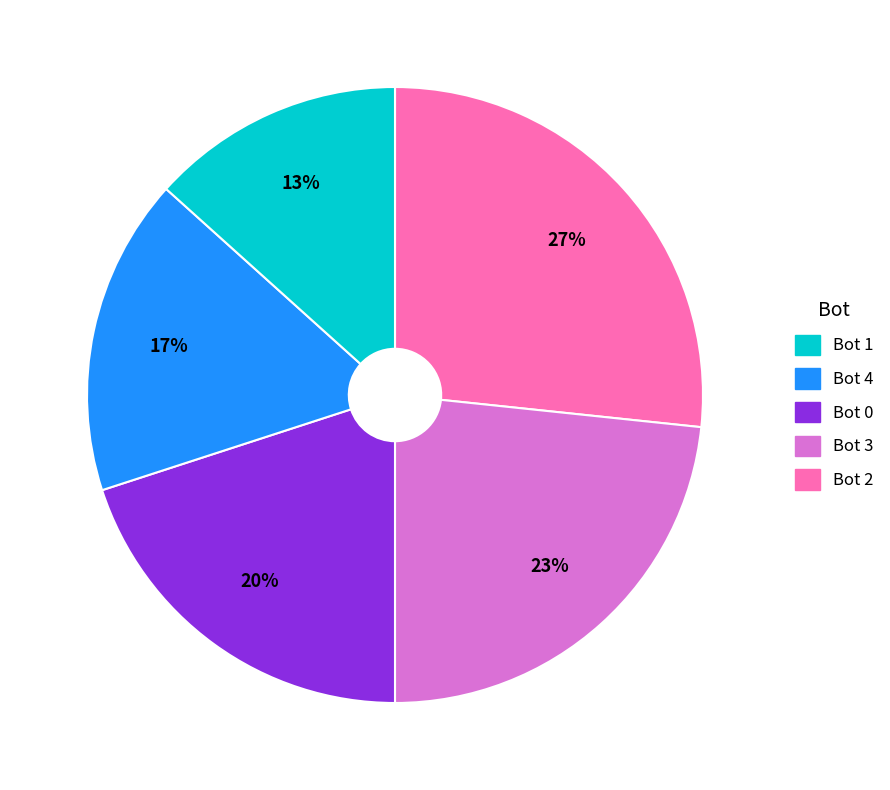

To the nearest percent, what is the average slice percentage?

20%